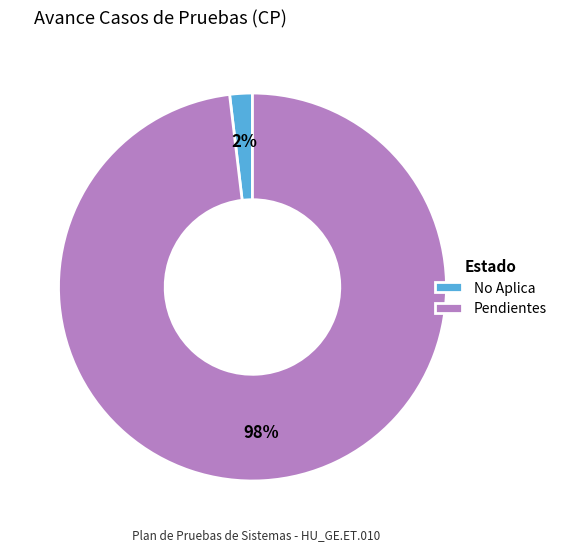

Which slice is the smallest?

No Aplica